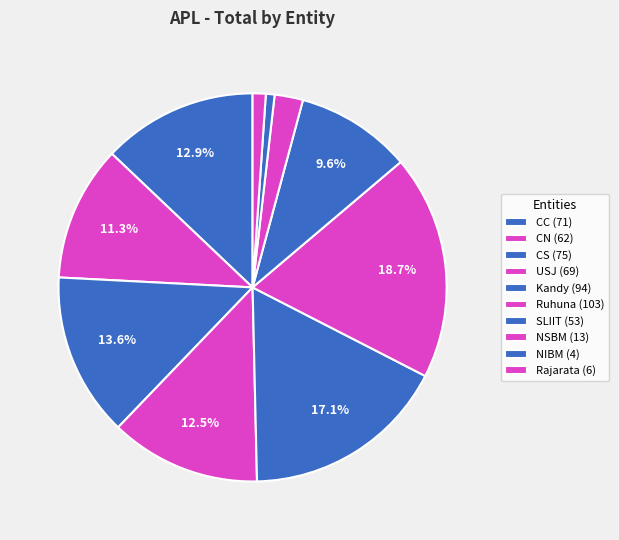

To the nearest percent, what is the difference between the largest and smallest slice percentages?

18%